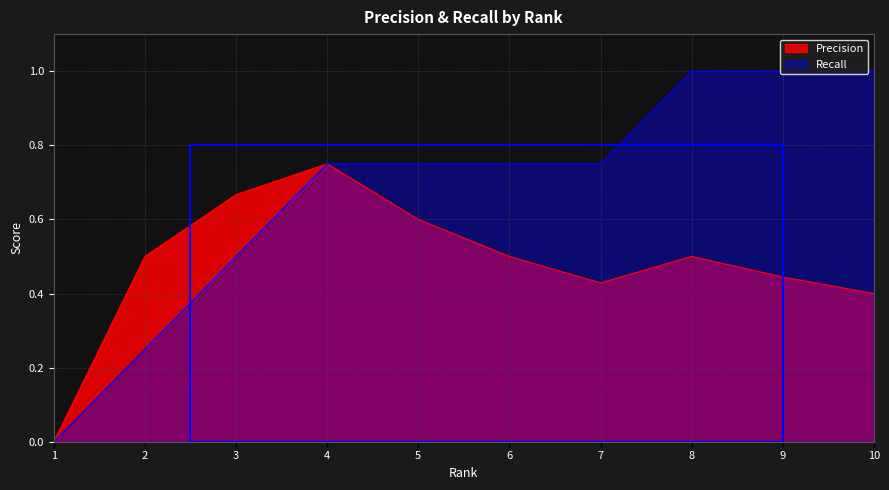

Is it true that Recall equals 0.4 at 2?

False